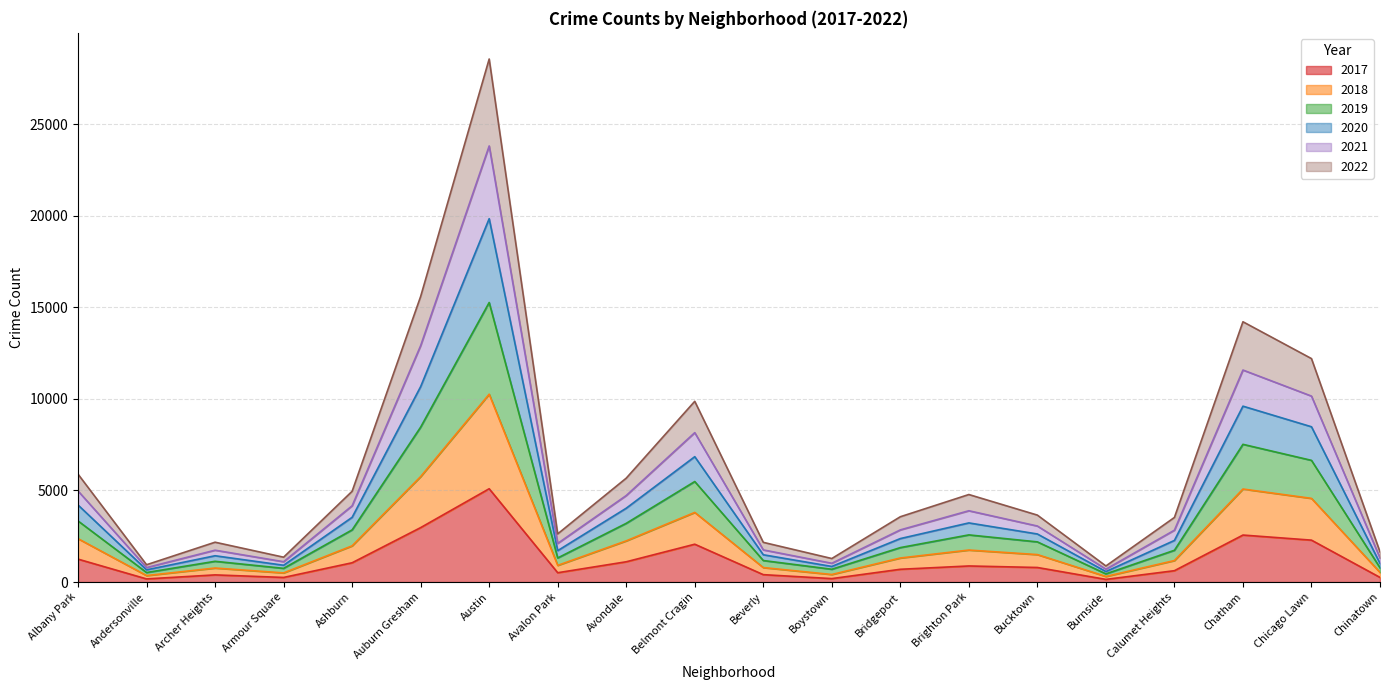

Which category has the highest value in the 2017 series?

Austin